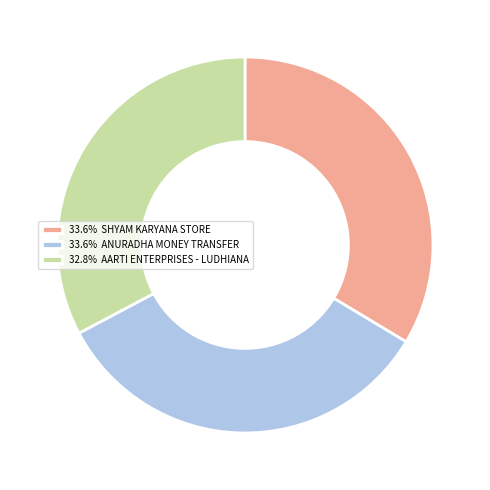

Approximately how many times larger is the value at 33.6% ANURADHA MONEY TRANSFER compared to 33.6% SHYAM KARYANA STORE?

1.0